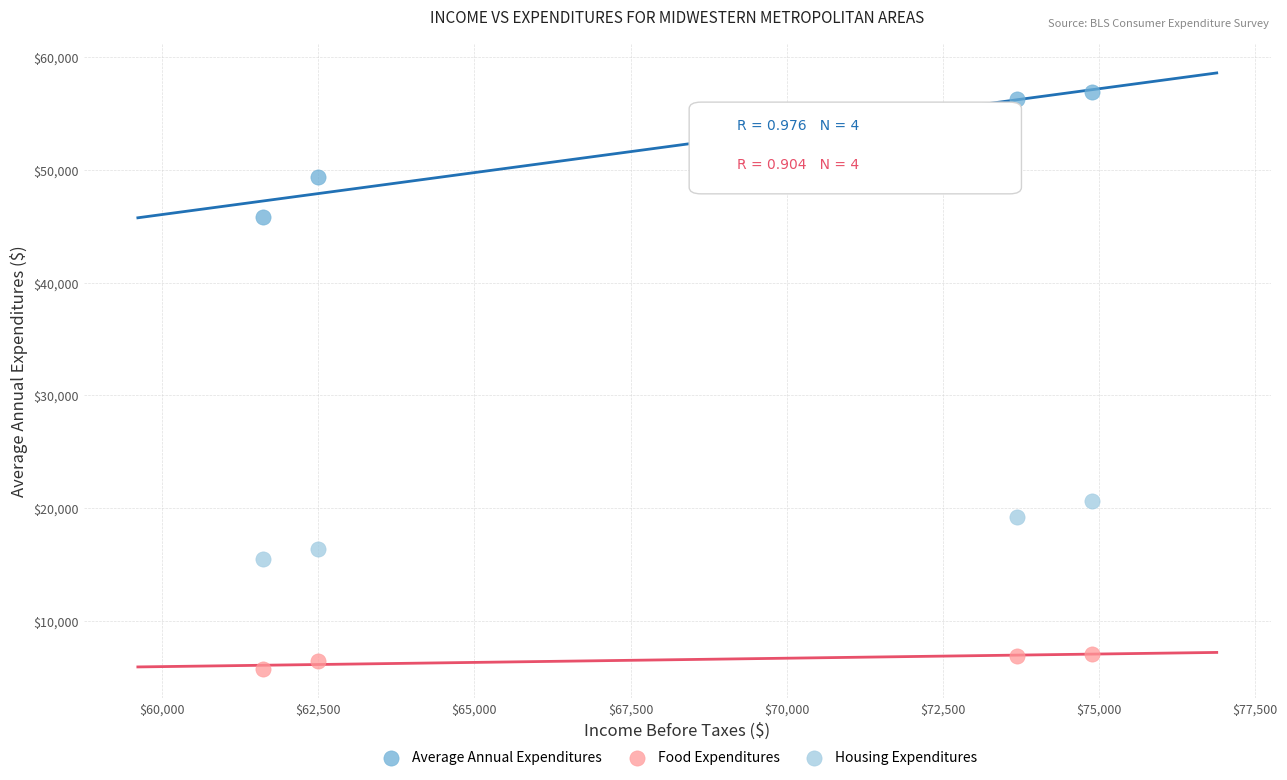

Which series reaches the minimum Y coordinate?

Food Expenditures